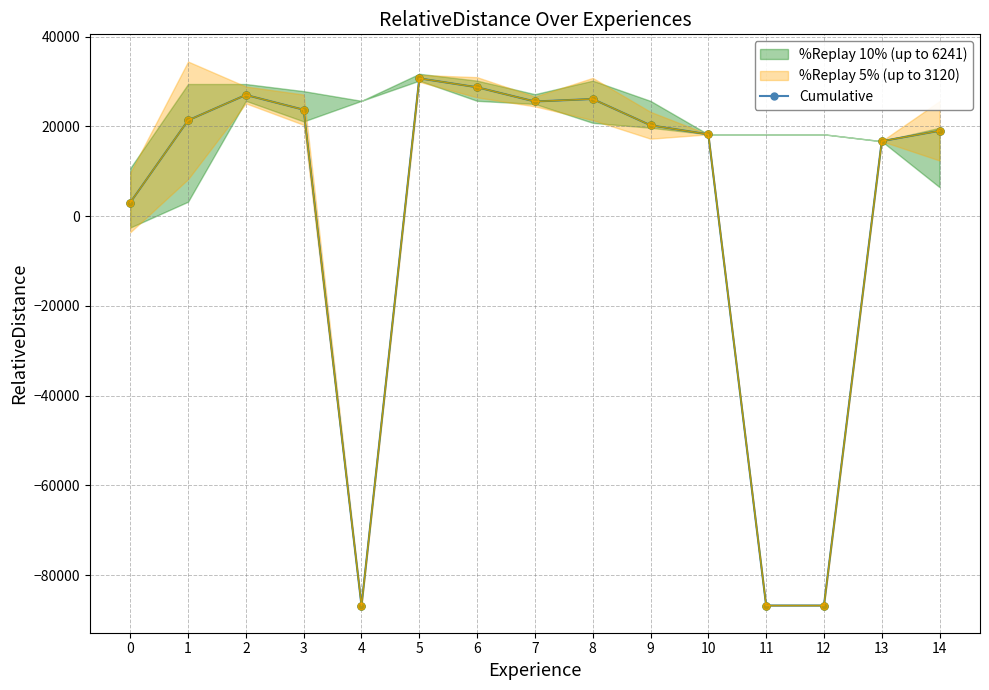

True or false: the data has more than 1 interior local peaks.

True